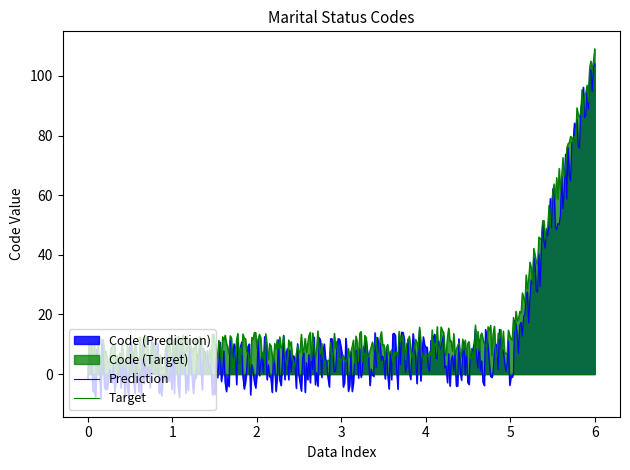

At which category is the sum across all series the highest?

6